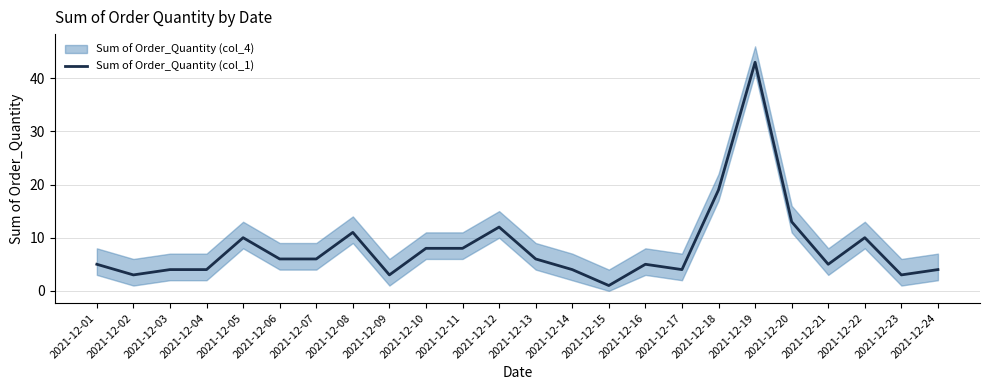

True or false: the data shows 4 at 2021-12-04.

True